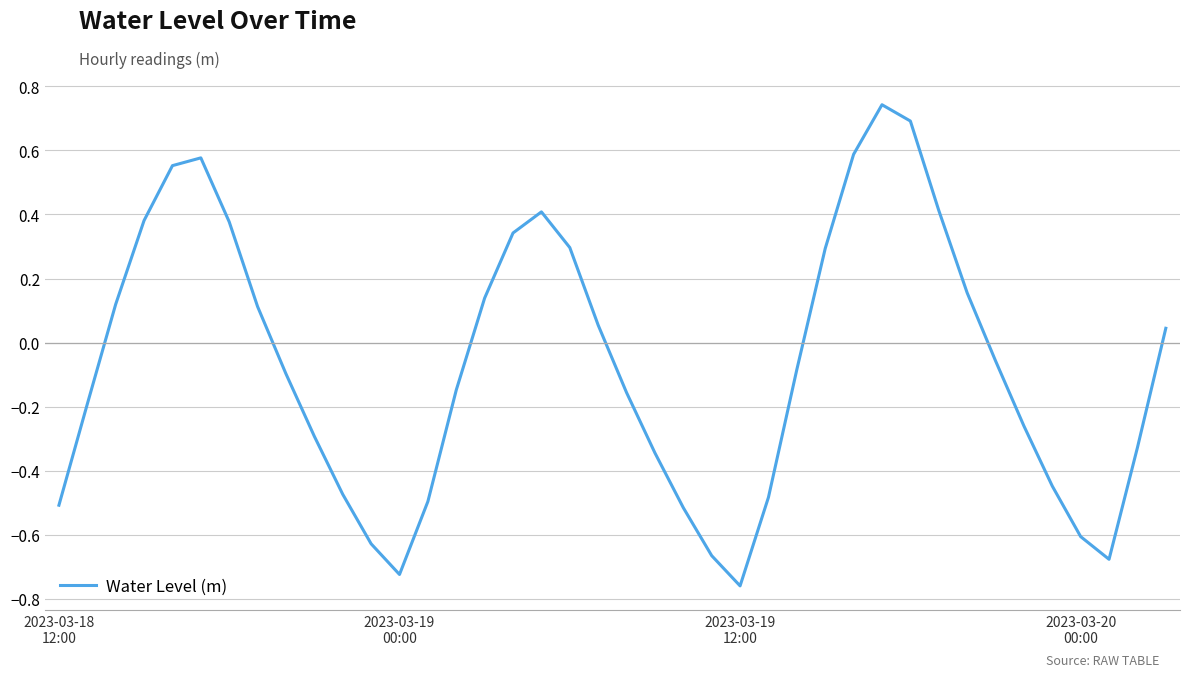

Rank the categories by value from highest to lowest.

29, 30, 28, 5, 4, 31, 17, 2023-03-20
00:00, 6, 16, 18, 27, 32, 15, 2023-03-19
12:00, 7, 19, 39, 33, 26, 8, 14, 20, 2023-03-19
00:00, 34, 9, 38, 21, 35, 10, 25, 13, 2023-03-18
12:00, 22, 36, 11, 23, 37, 12, 24